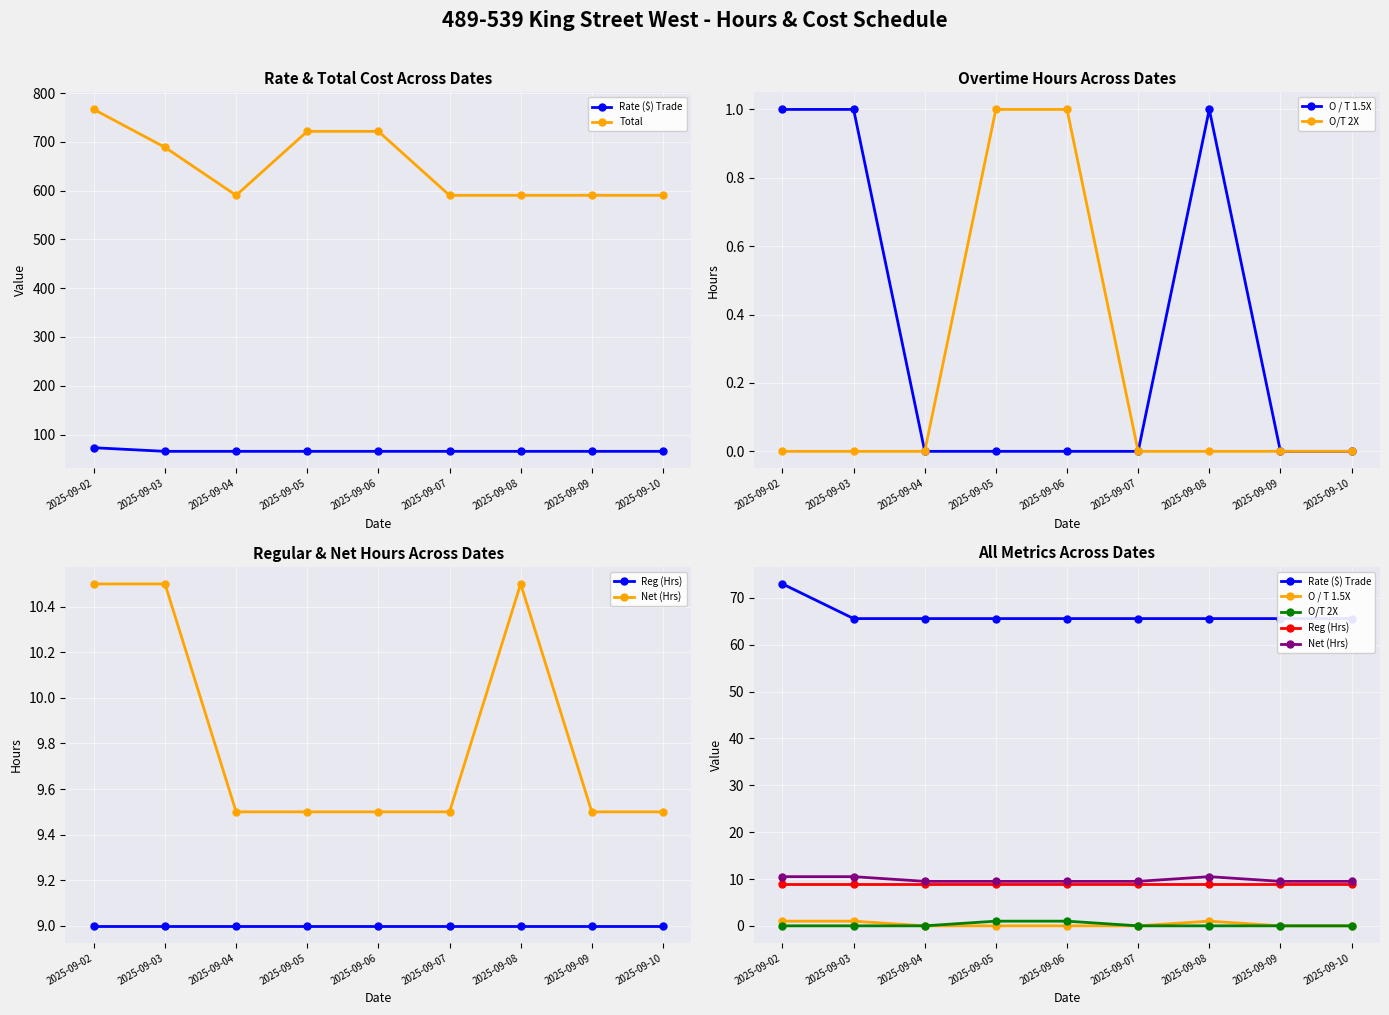

Count the number of data series in this chart.

6